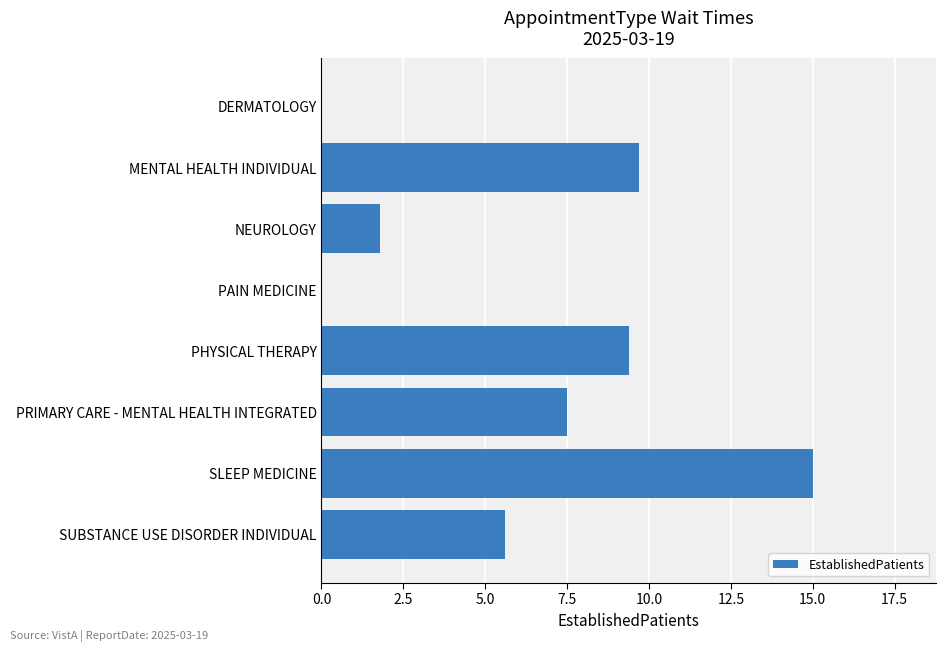

How many data points are above 7?

4